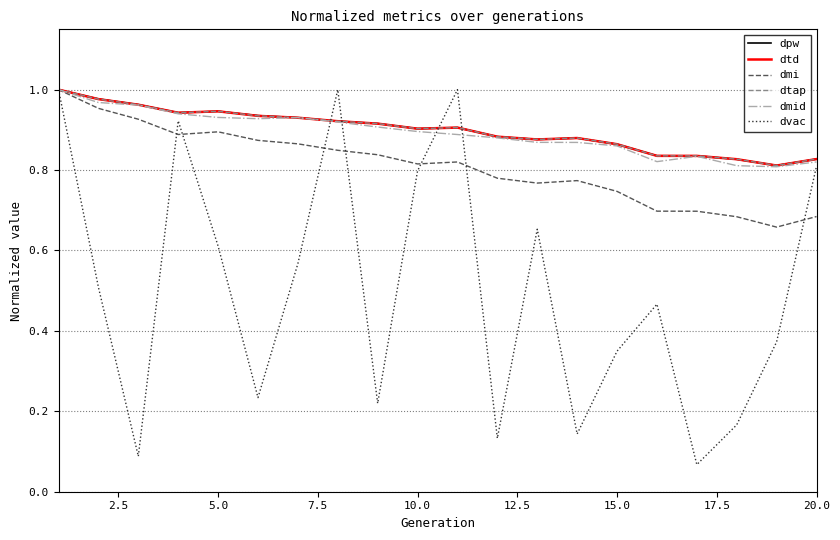

How many lines are shown in the chart?

6